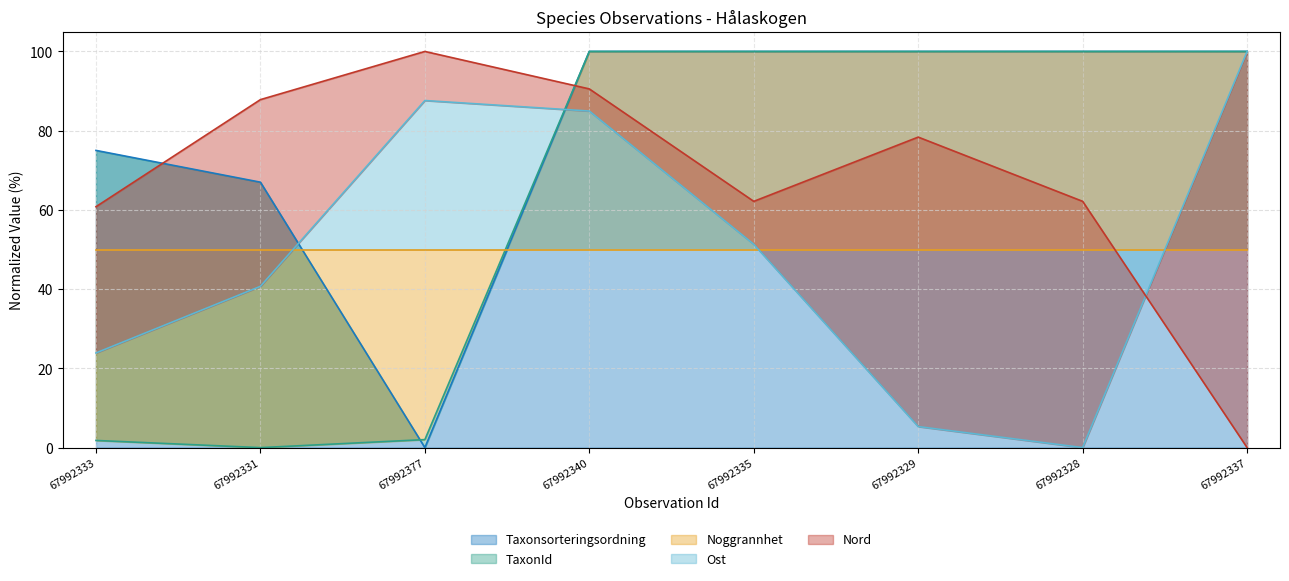

True or false: Nord and TaxonId intersect in this chart.

True